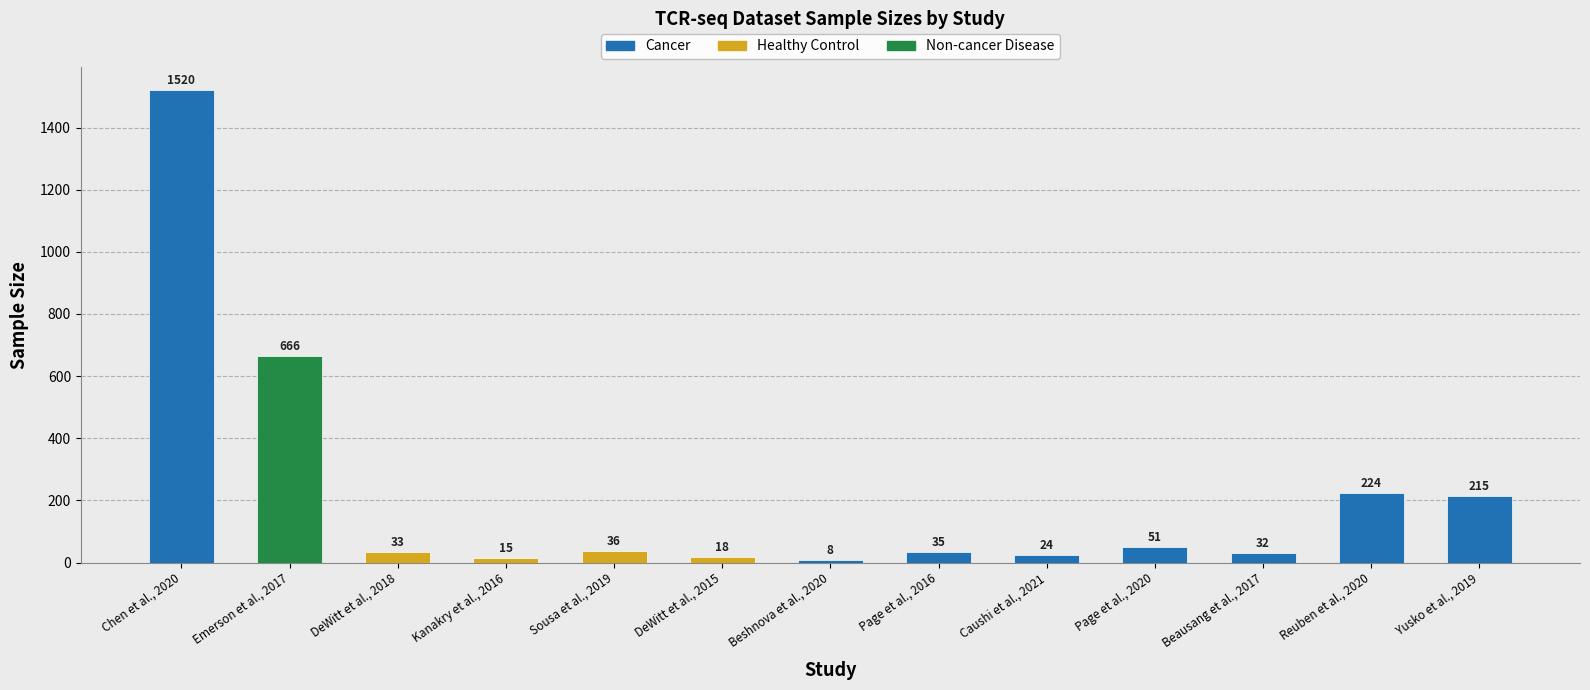

The chart shows a value of 24 at Caushi et al., 2021. True or false?

True